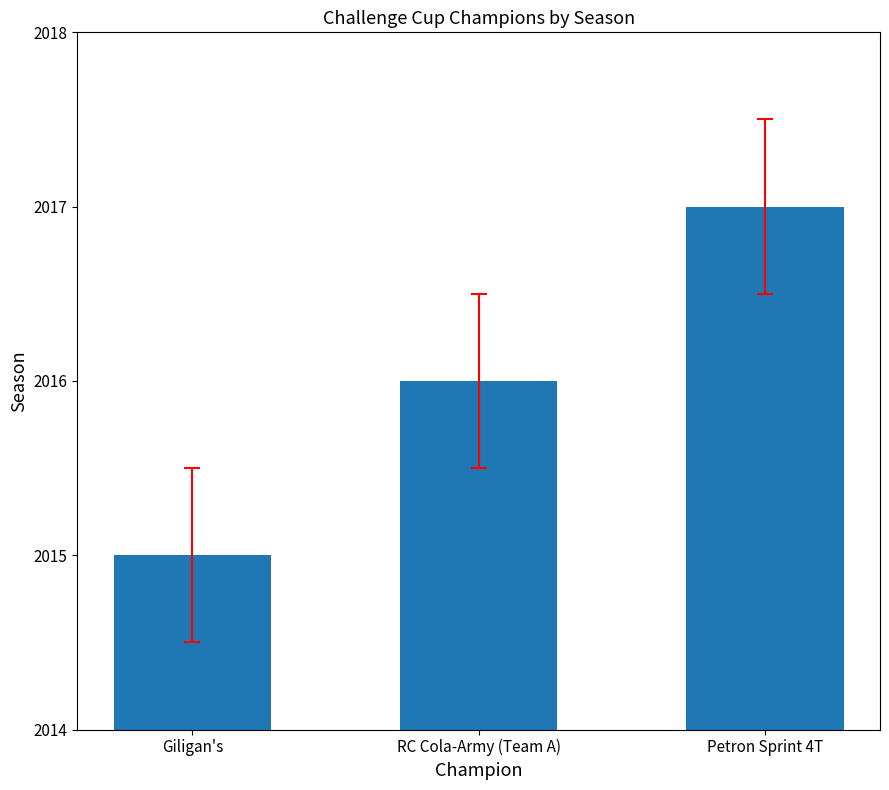

What is the label of the 1st bar from the right?

Petron Sprint 4T